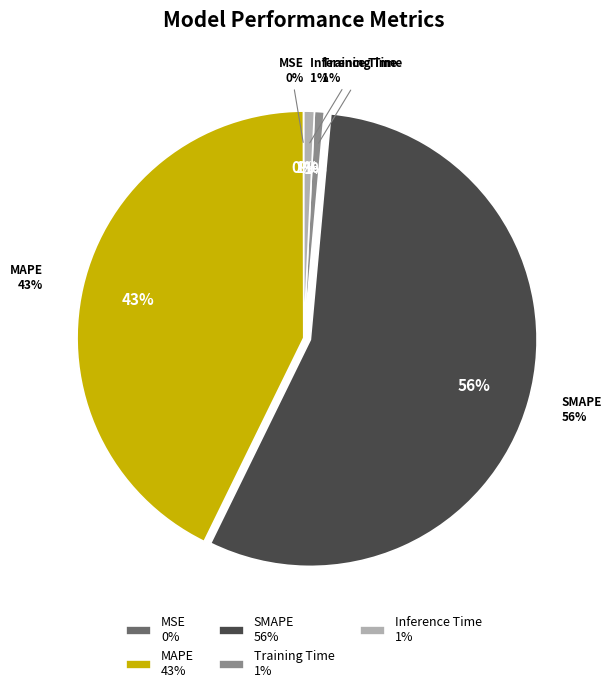

Combined, what portion of the pie is SMAPE and MSE?

55.8%